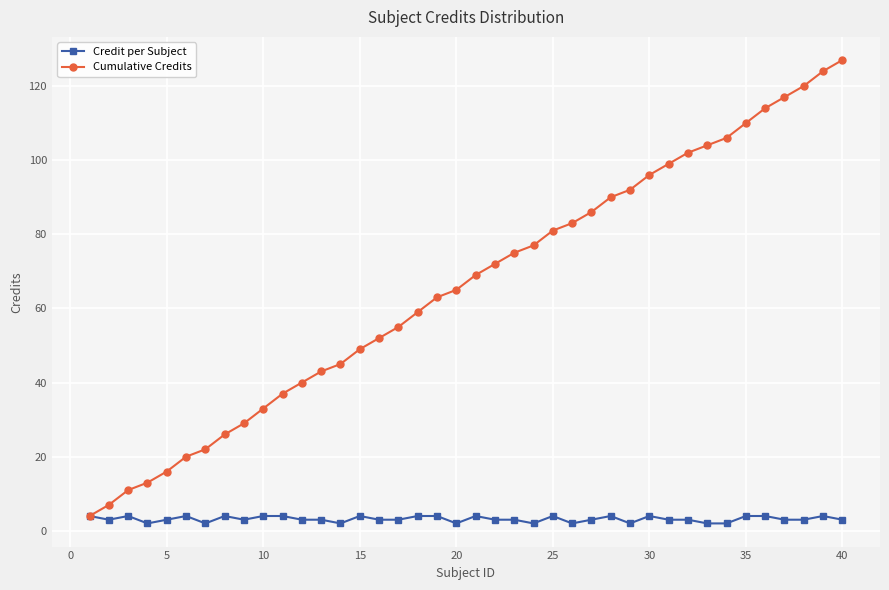

What is the maximum value shown in the chart?

127